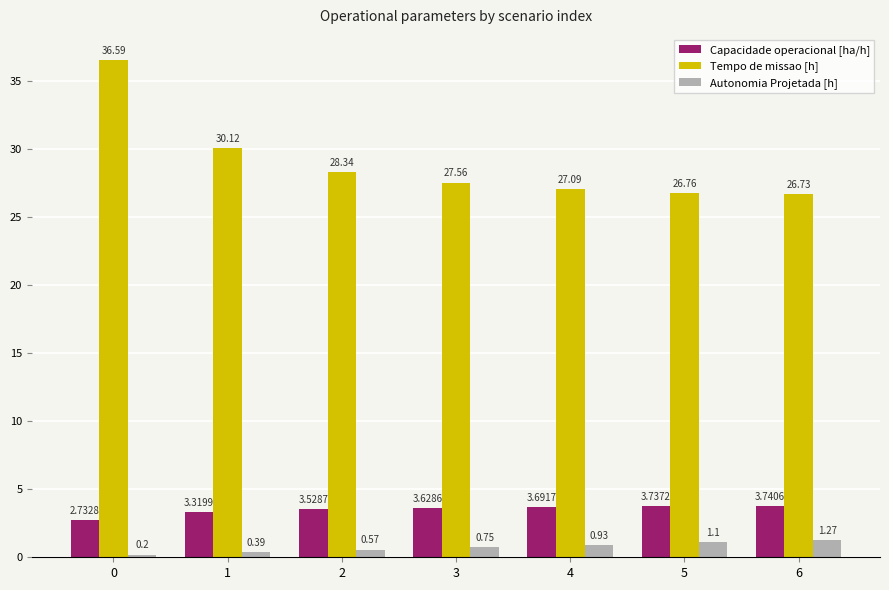

Which series has the largest total across all categories?

Tempo de missao [h]